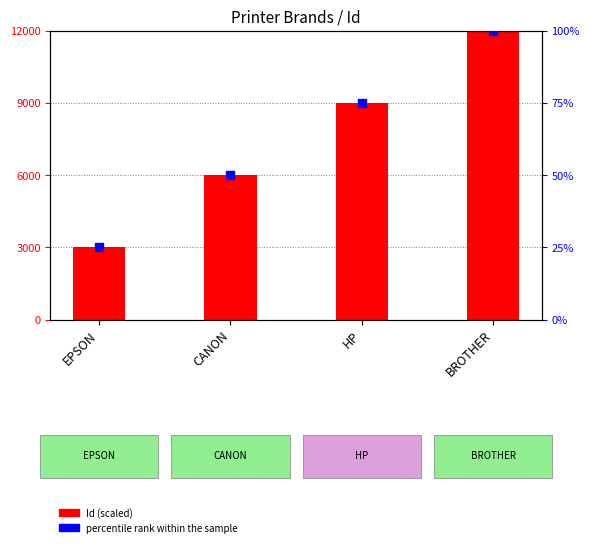

At how many categories does at least one series exceed 781?

4